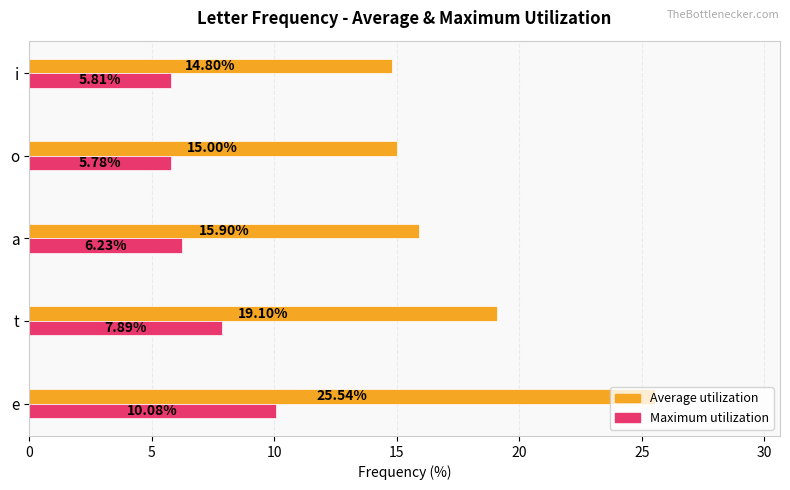

At how many categories does at least one series exceed 8?

5